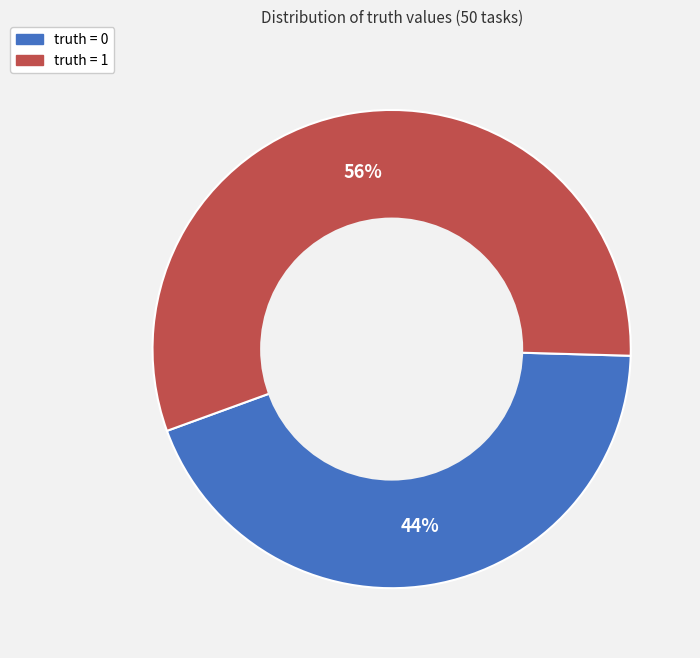

Is there a majority slice in this chart?

Yes